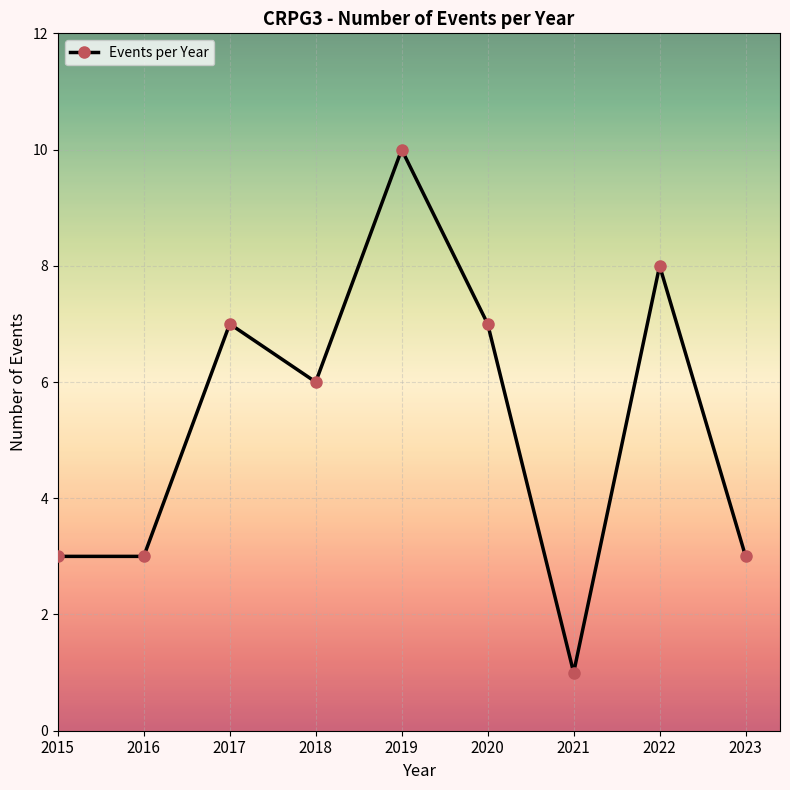

How many values are below 6?

4